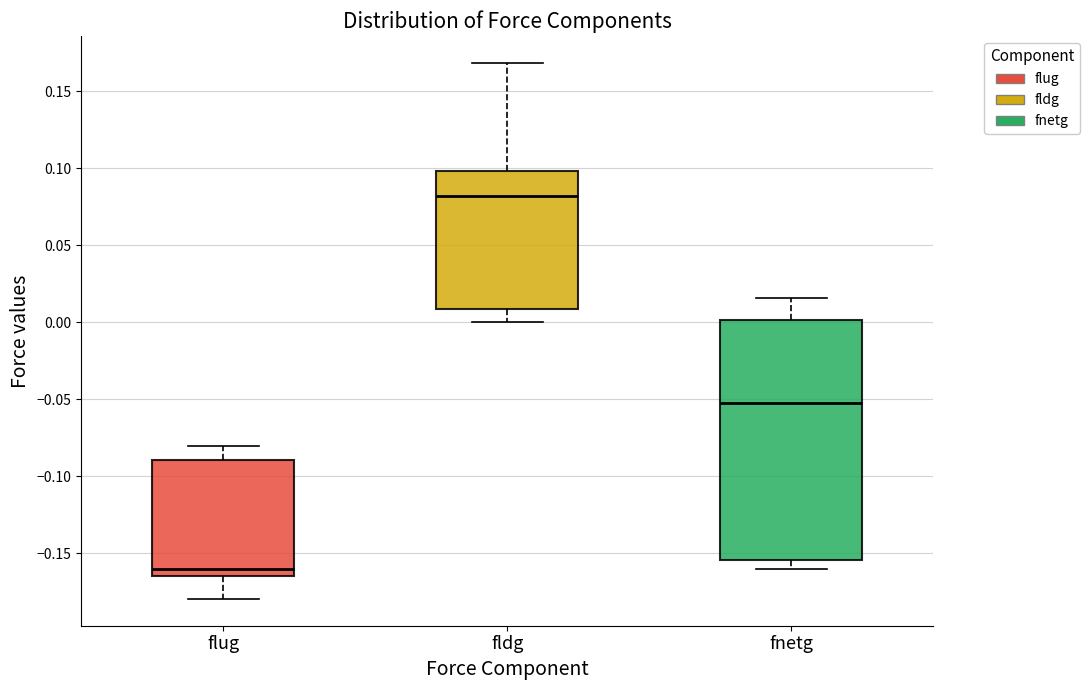

Where does the lower whisker of the box for flug end on the y-axis? The values are not printed on the chart, so give them approximately, as read against the axis.

-0.180